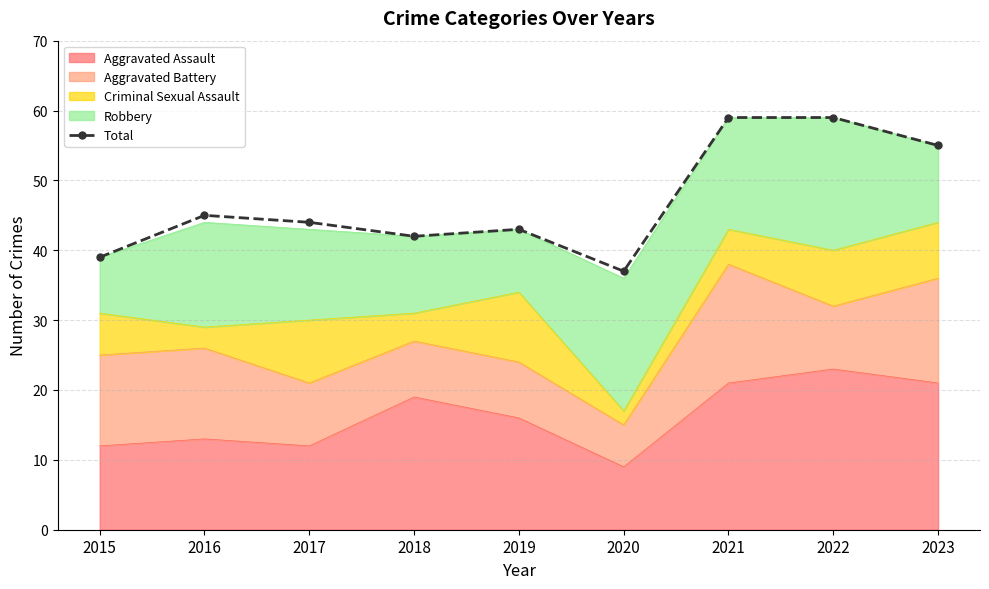

List the labels in order of value, smallest first.

2020, 2015, 2018, 2019, 2017, 2016, 2023, 2021, 2022